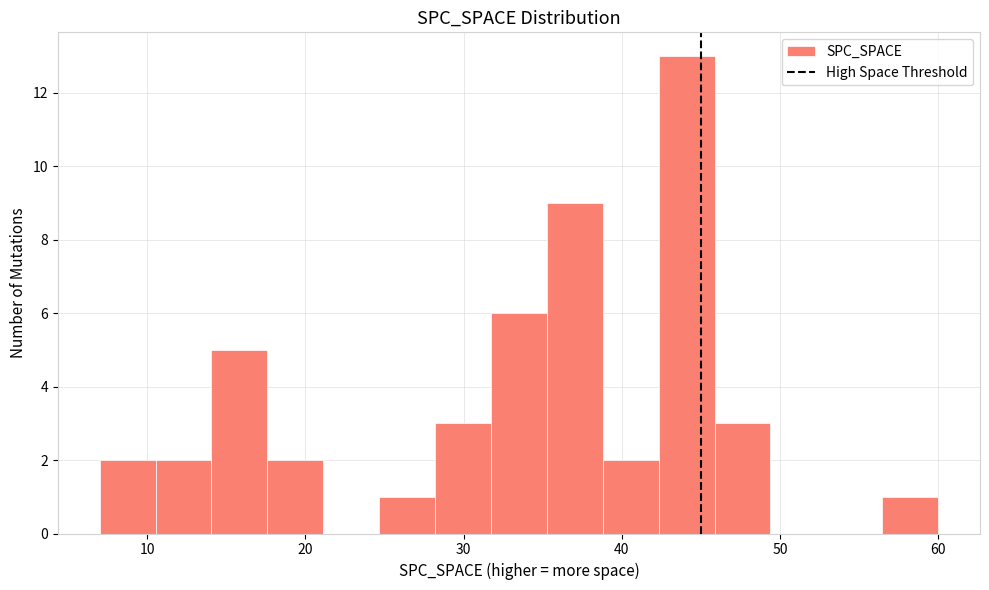

Around what value on the x-axis is the tallest bar? Give the approximate position of its centre, as read against the axis.

44